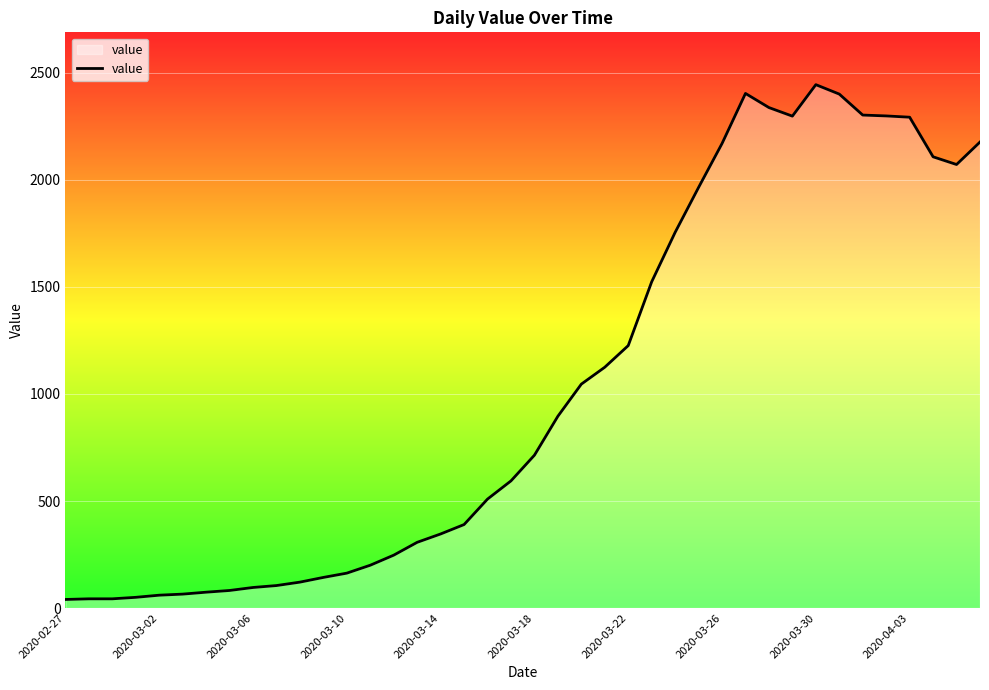

What is the maximum value shown in the chart?

2445